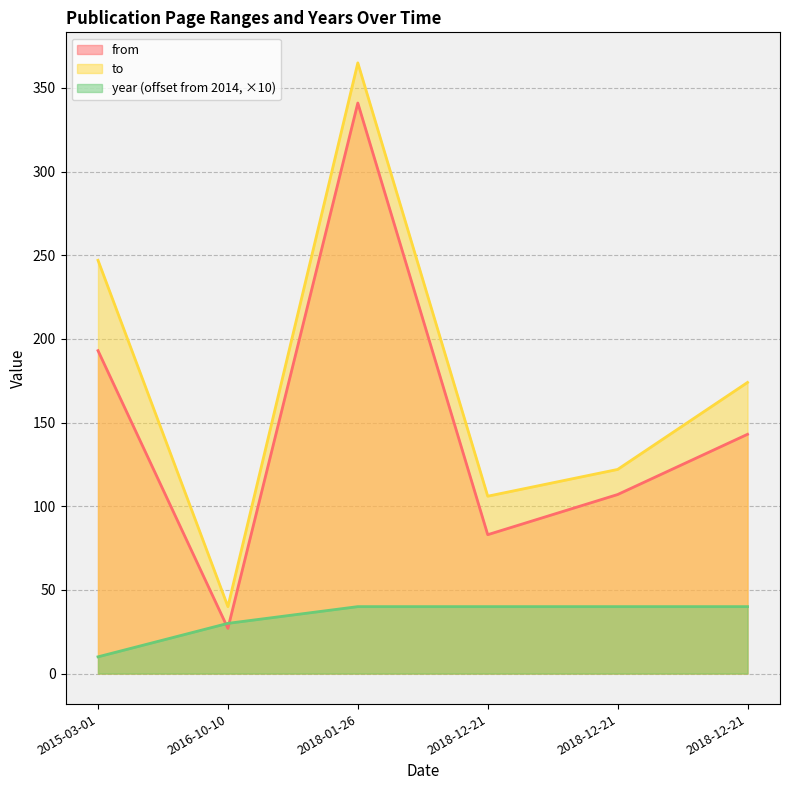

What is the difference between the from values at 2018-12-21 and 2018-12-21?

24